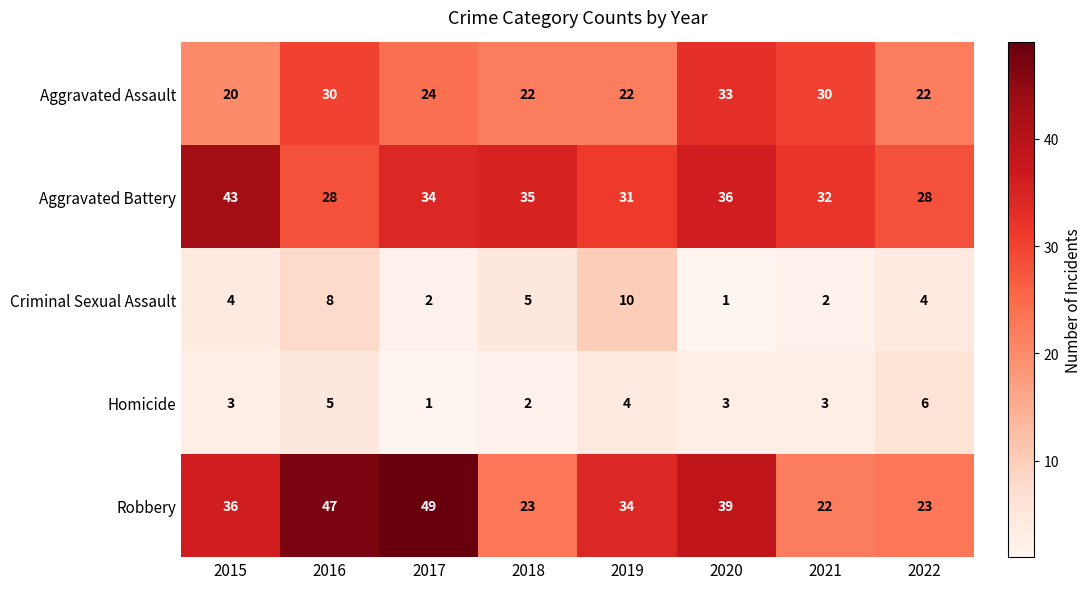

What is the difference between the maximum and minimum values in the Robbery series?

27